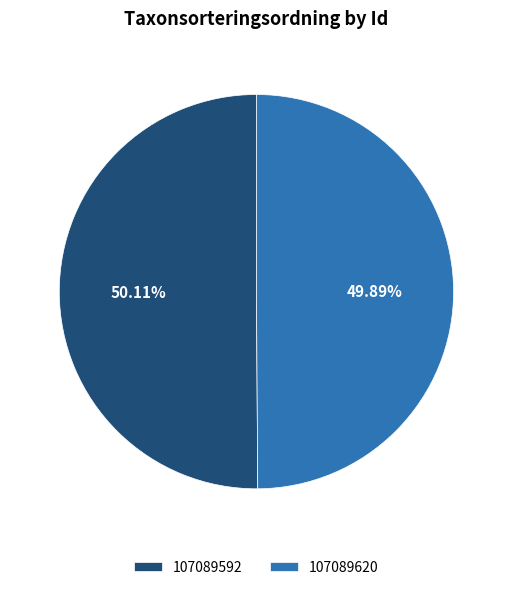

What percentage is the 107089592 slice, to the nearest percent?

50%